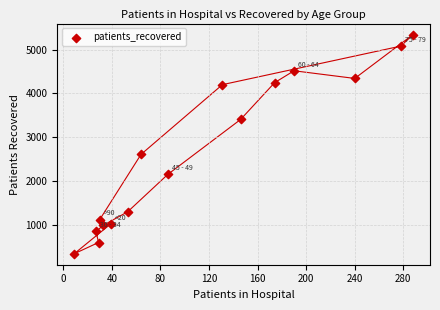

What is the range of Y values (max minus min)?

5007